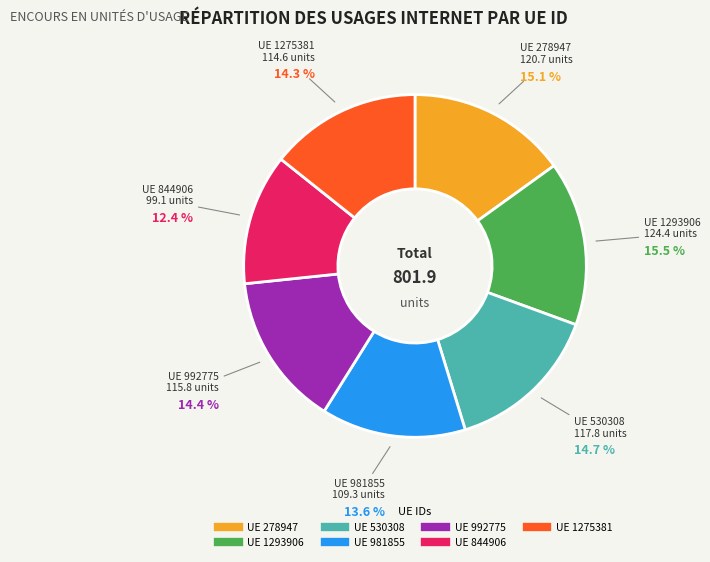

Does any single category account for the majority?

No